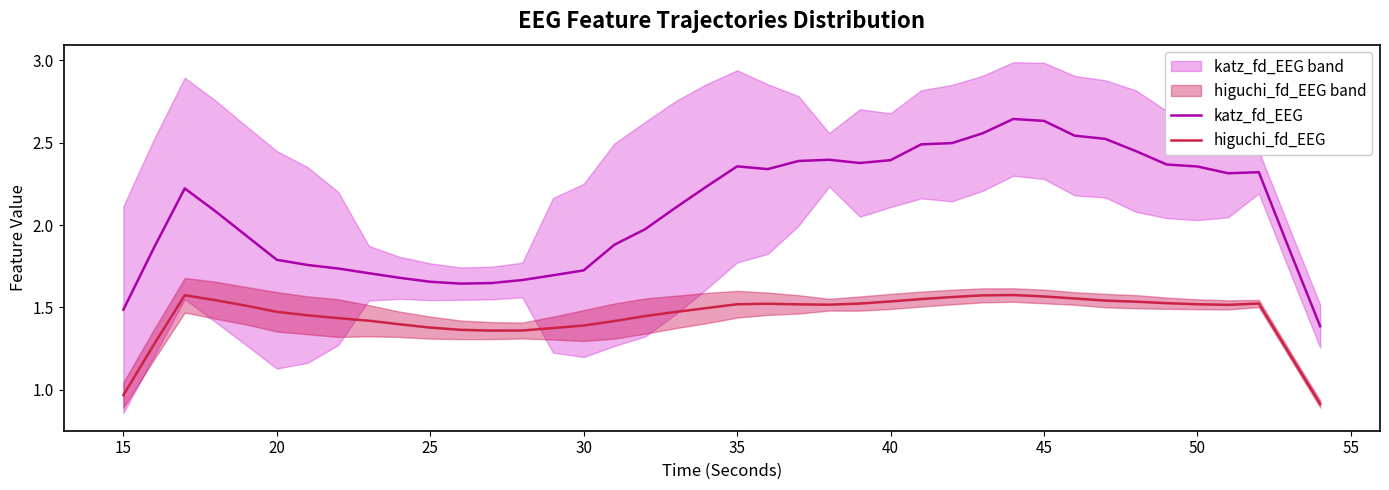

Reading left to right, extract all data points from this chart.

katz_fd_EEG: 1.5	1.9	2.2	2.1	1.9	1.8	1.8	1.7	1.7	1.7	1.7	1.6	1.6	1.7	1.7	1.7	1.9	2.0	2.1	2.2	2.4	2.3	2.4	2.4	2.4	2.4	2.5	2.5	2.6	2.6	2.6	2.5	2.5	2.4	2.4	2.4	2.3	2.3	1.8	1.4
higuchi_fd_EEG: 1.0	1.3	1.6	1.5	1.5	1.5	1.5	1.4	1.4	1.4	1.4	1.4	1.4	1.4	1.4	1.4	1.4	1.4	1.5	1.5	1.5	1.5	1.5	1.5	1.5	1.5	1.6	1.6	1.6	1.6	1.6	1.6	1.5	1.5	1.5	1.5	1.5	1.5	1.2	0.9